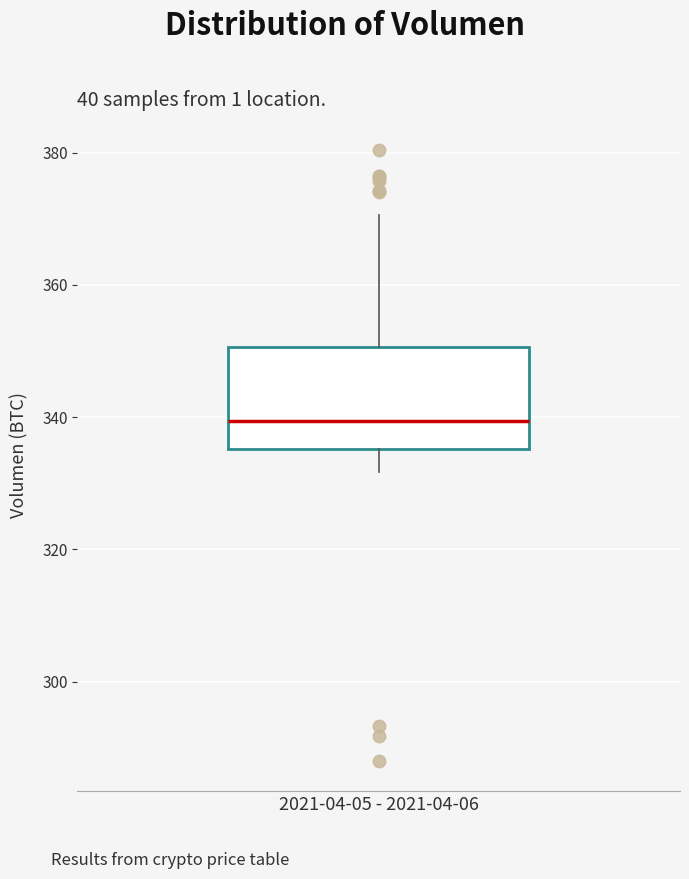

Transcribe this box plot: give where the median line is, the range the box spans, and where the two whiskers end, as read against the y-axis. The values are not printed on the chart, so give them approximately, as read against the axis.

median 340, box 336 to 350, whiskers 332 to 370